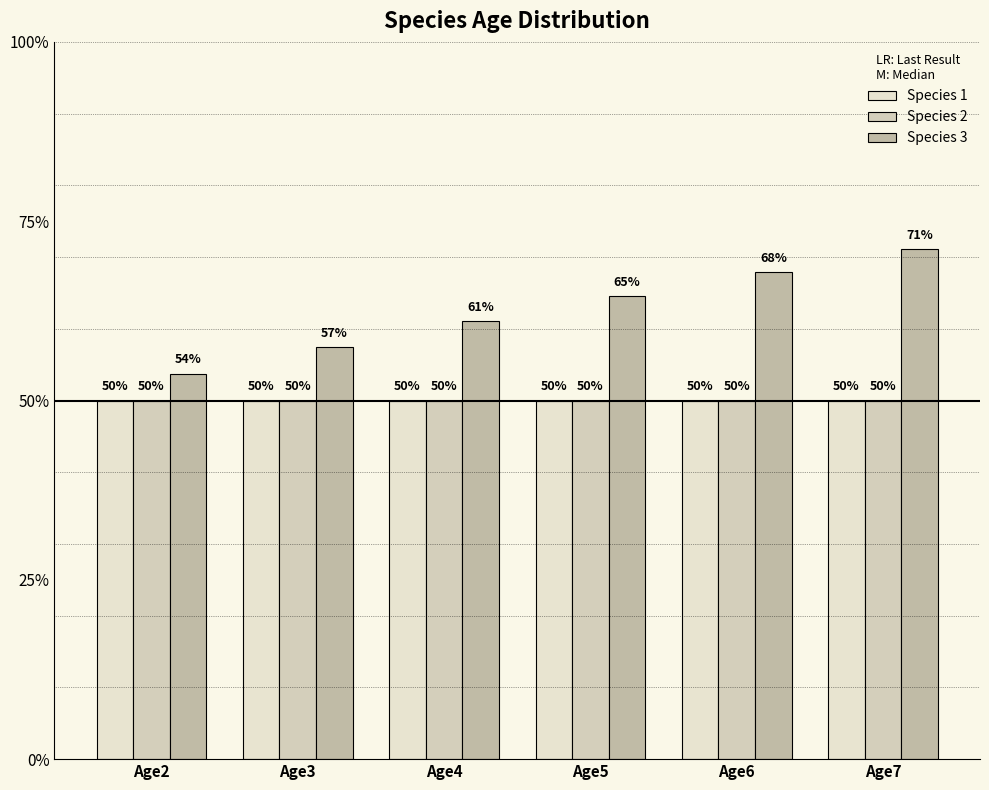

Are the bars horizontal?

No